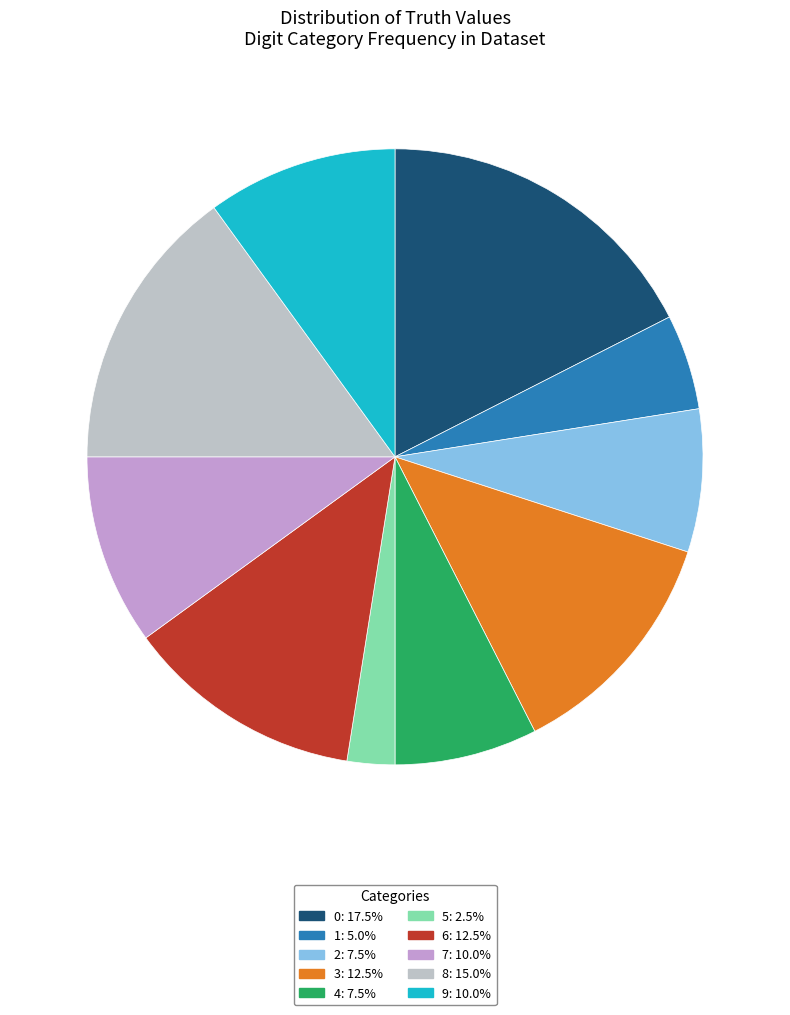

What is the ratio of the value at 7 to the value at 4?

1.3